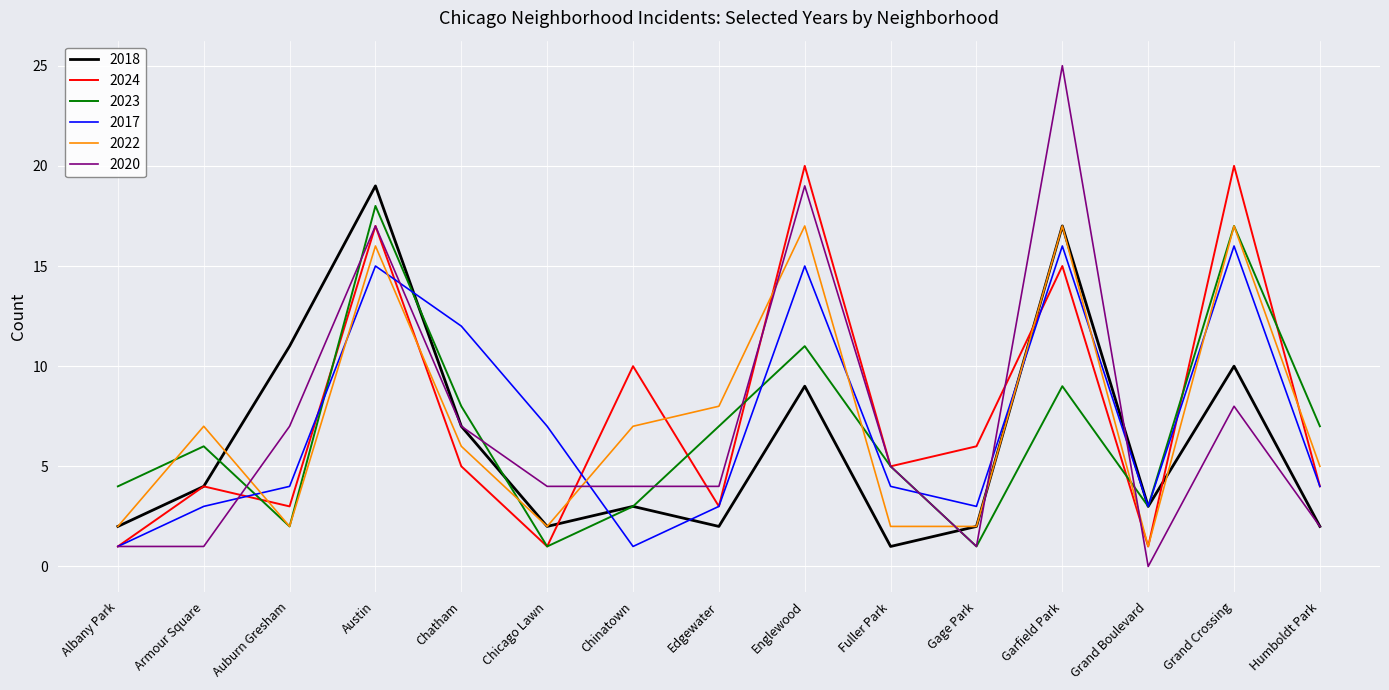

What is the total value across all series at Auburn Gresham?

29